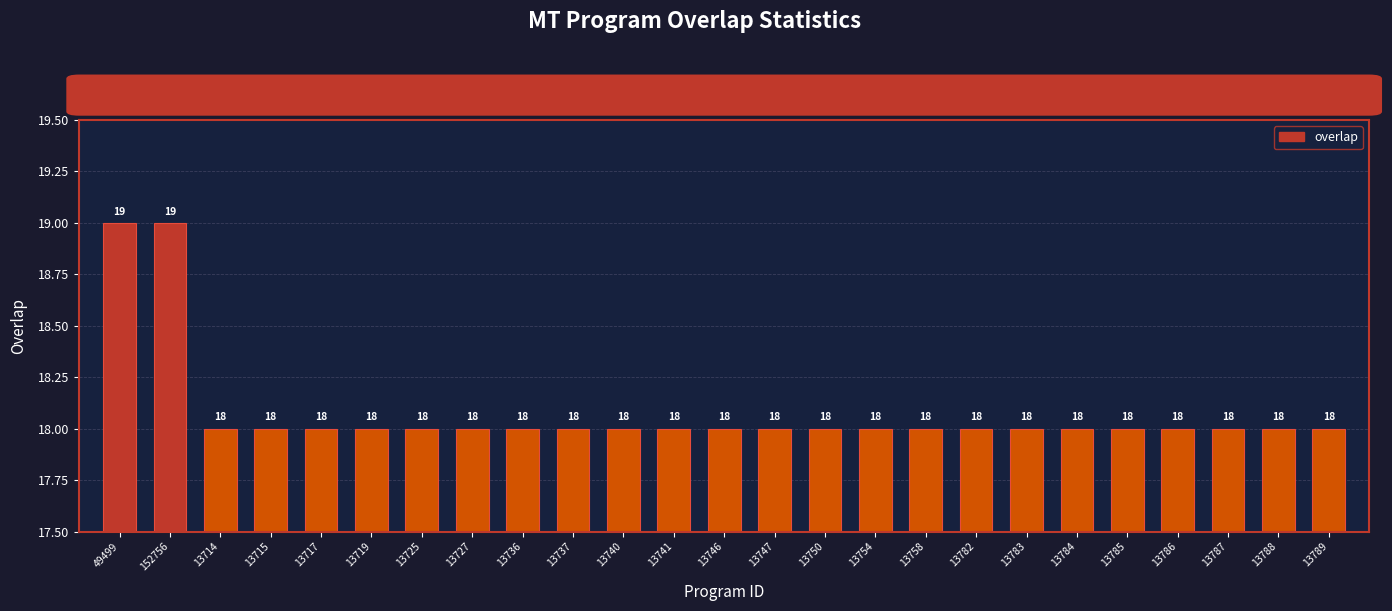

What is the minimum value shown in the chart?

18